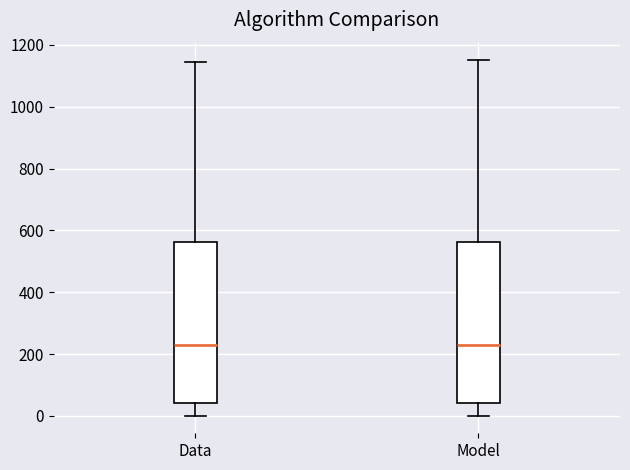

Where is the upper edge of the box for Data on the y-axis? The values are not printed on the chart, so give them approximately, as read against the axis.

560